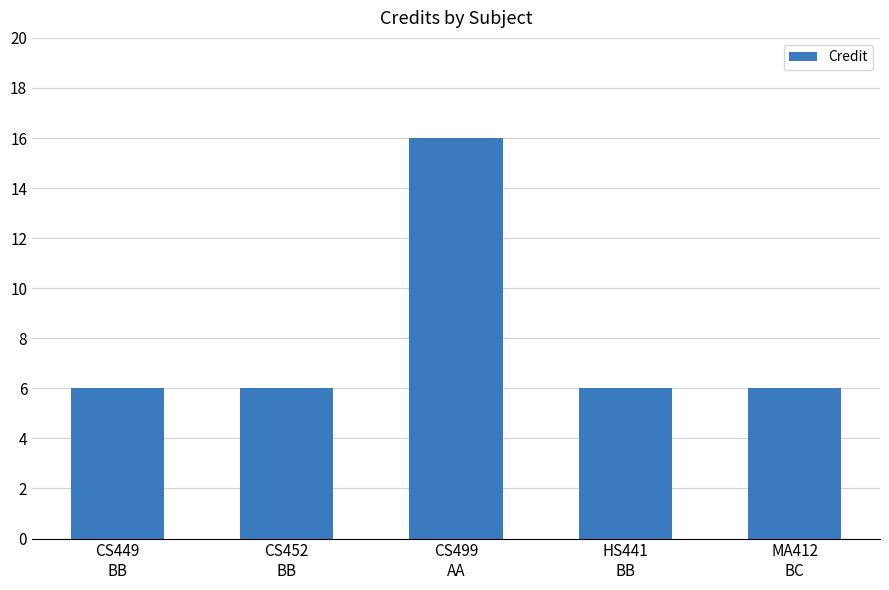

Are the bars grouped side by side (vs. stacked)?

No